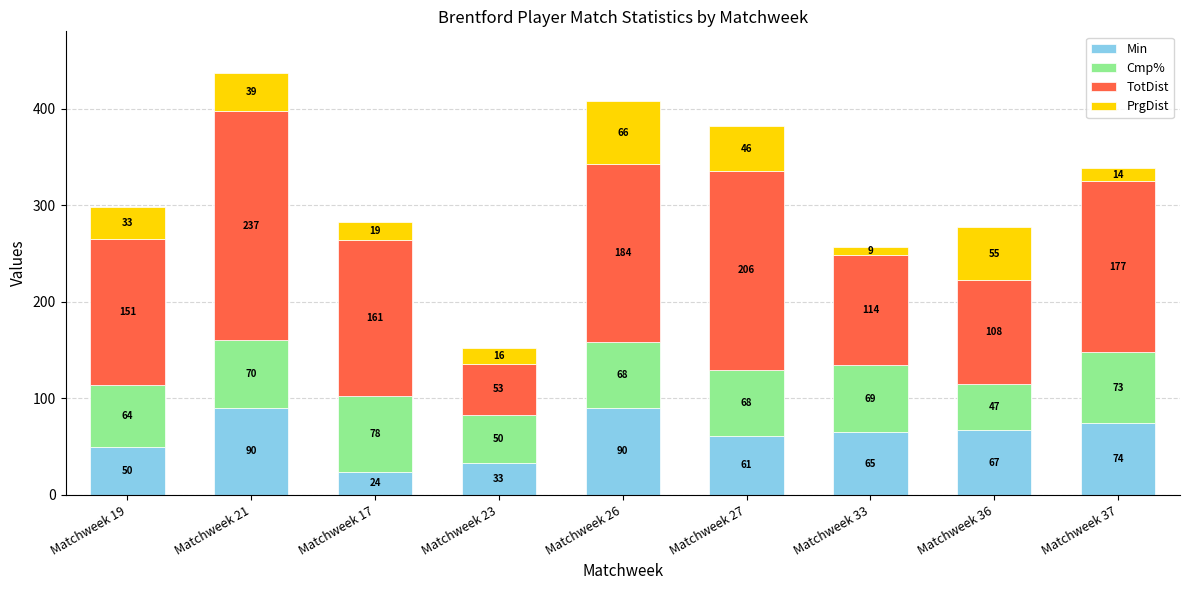

At which category is the sum across all series the highest?

Matchweek 21